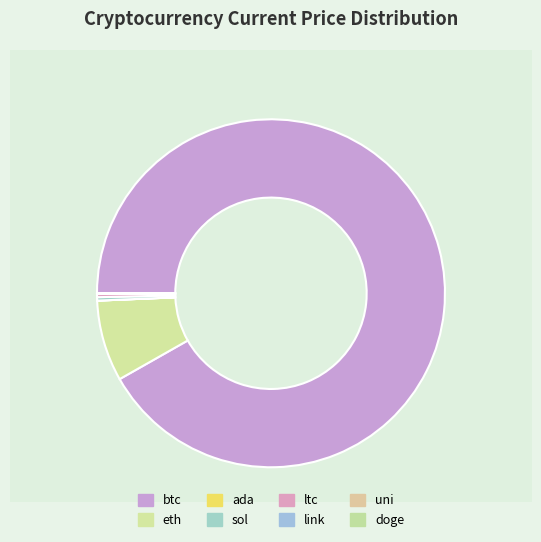

To the nearest percent, what portion does btc represent?

92%